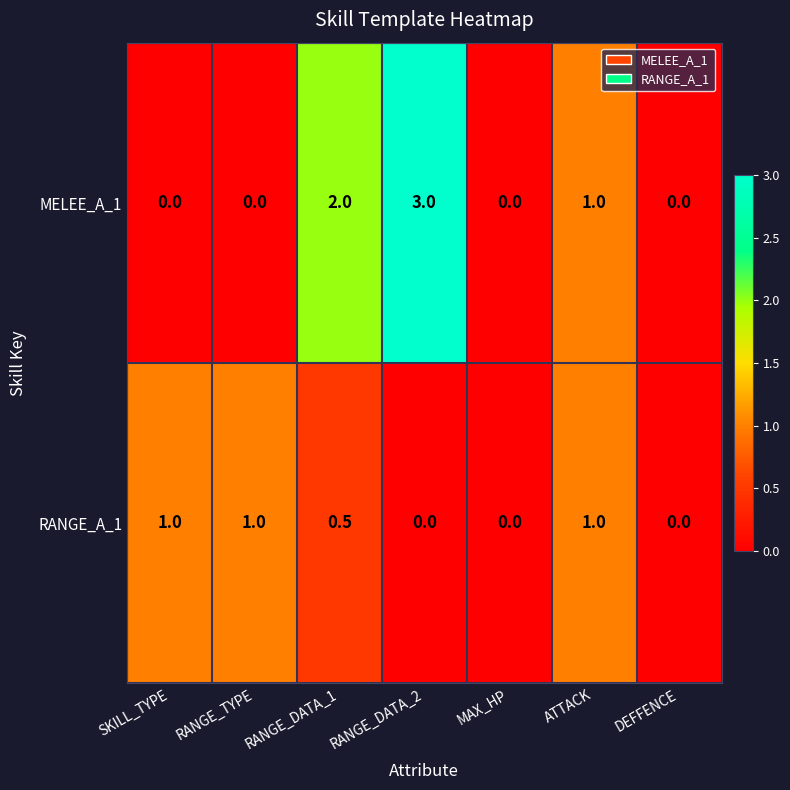

Count the number of data series in this chart.

2